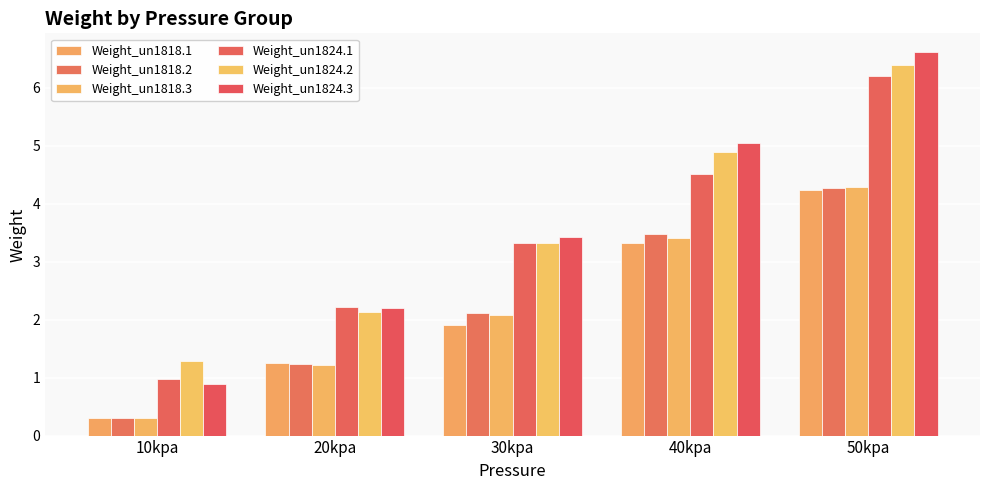

Which series has the widest spread of values?

Weight_un1824.3